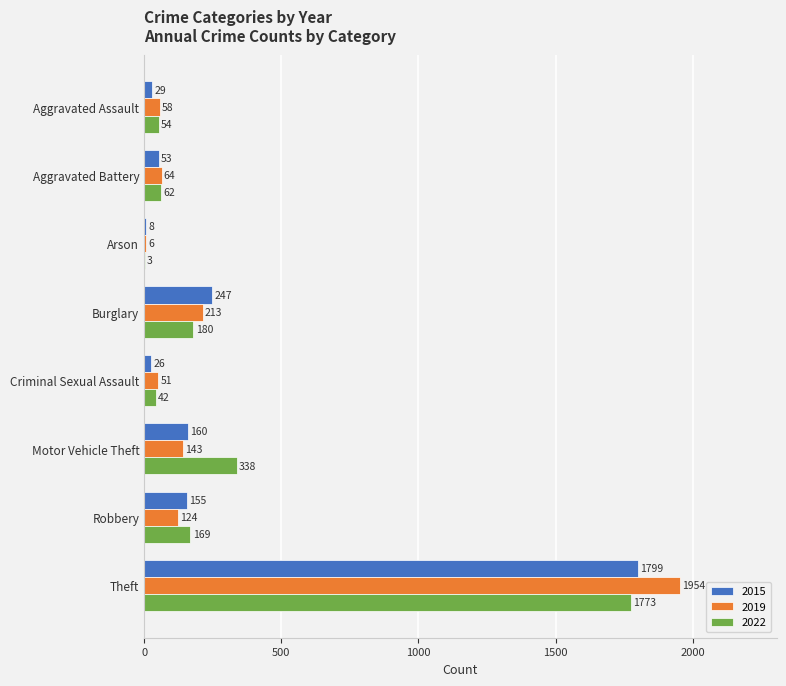

What is the sum of the 2015 values at Robbery and Theft?

1954